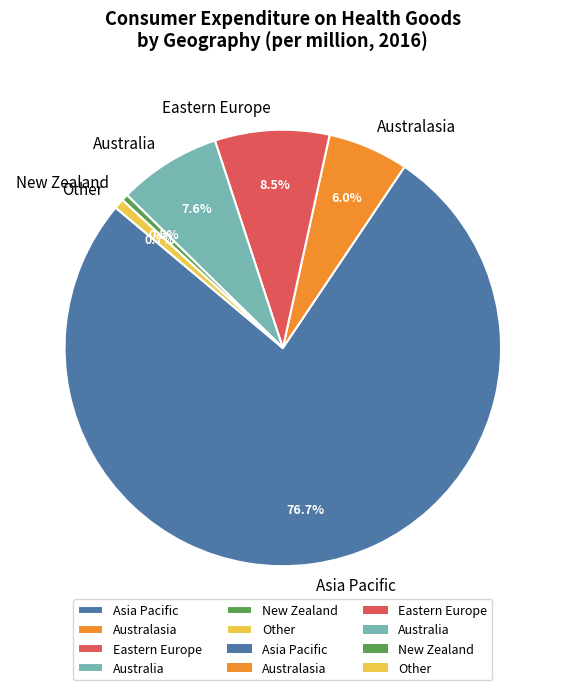

Combined, do Other and Australasia account for over 50%?

No